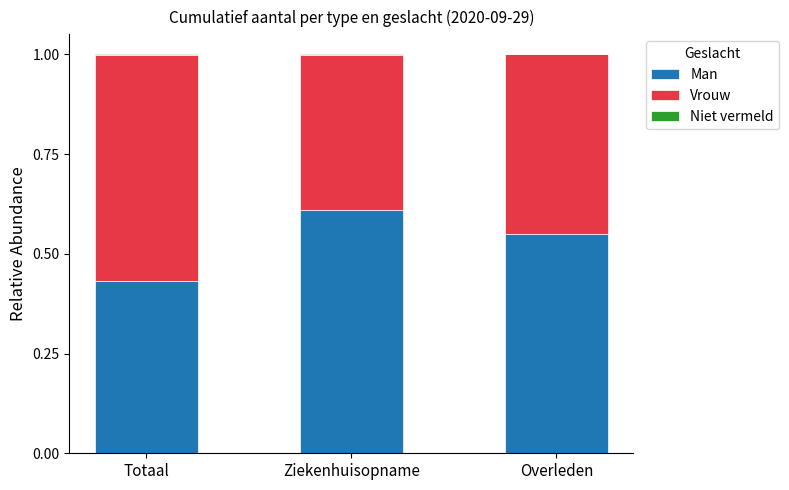

What is the total value across all series at Overleden?

1.0